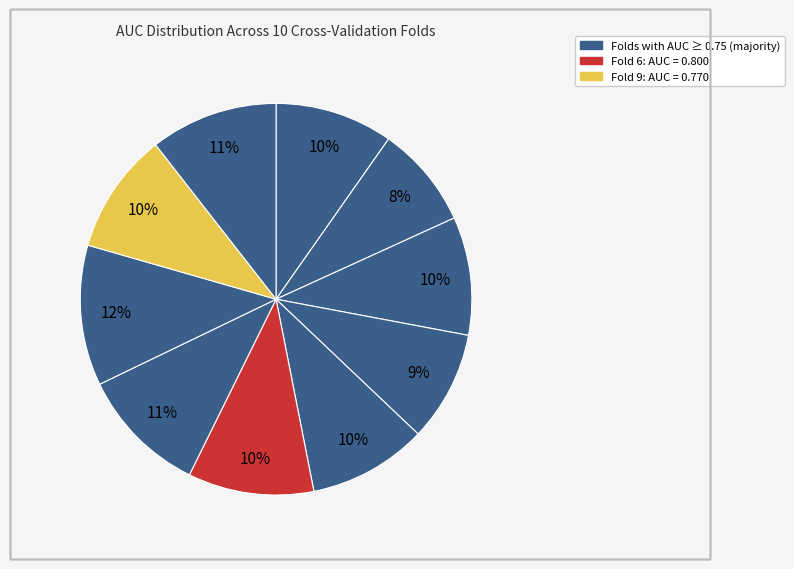

How many segments does this pie chart have?

10